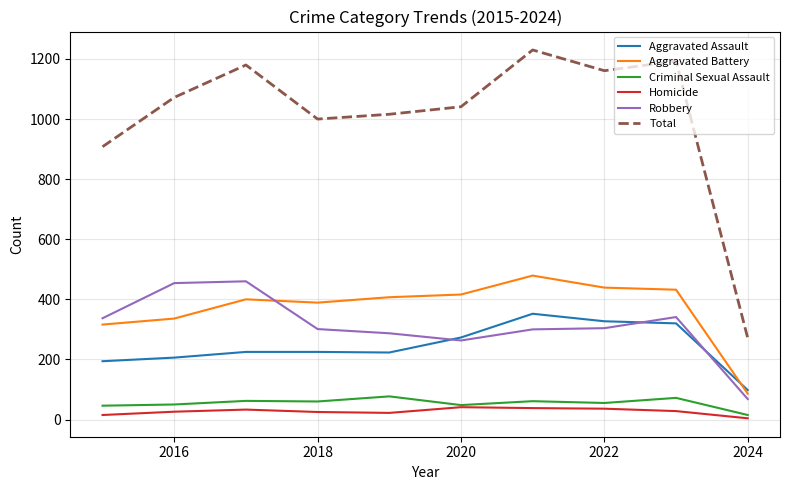

Which series has the largest range (max minus min)?

Total